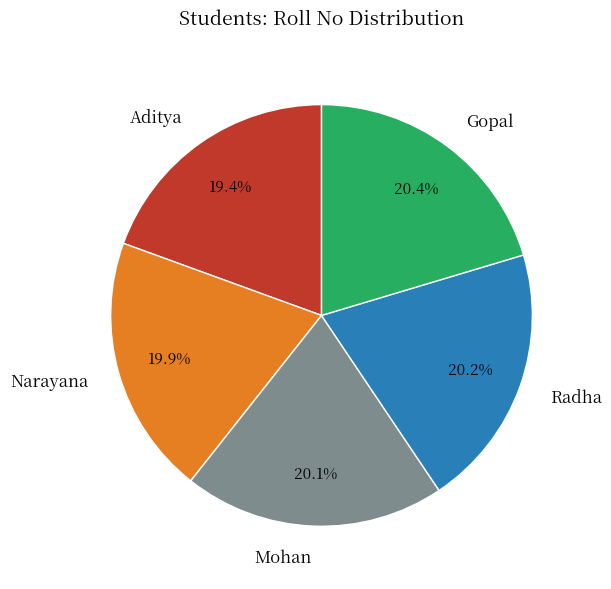

How many slices are in this pie chart?

5